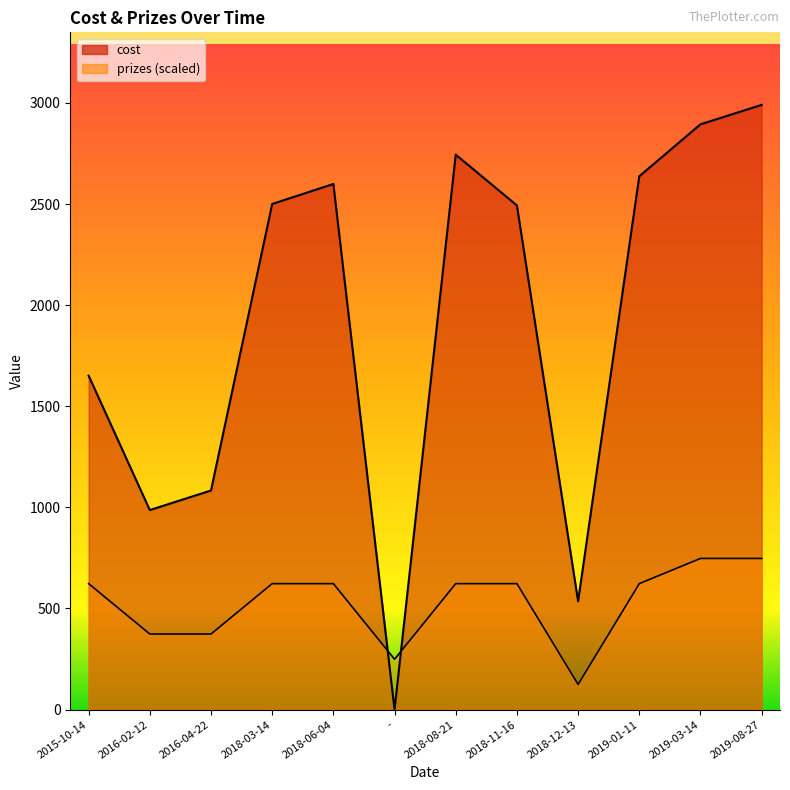

What position from the right is 2019-03-14?

2